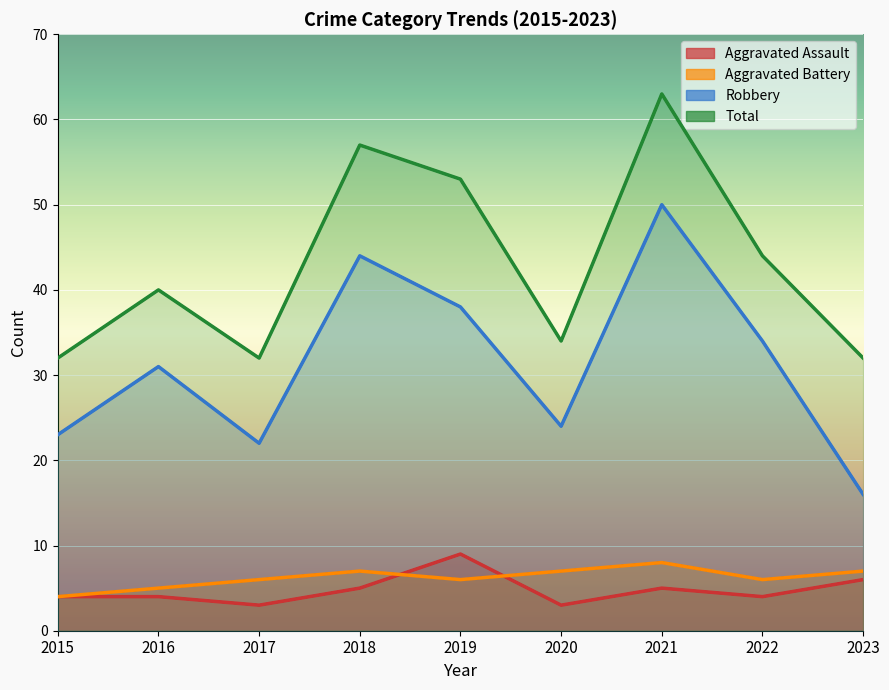

What is the maximum value shown in the chart?

63